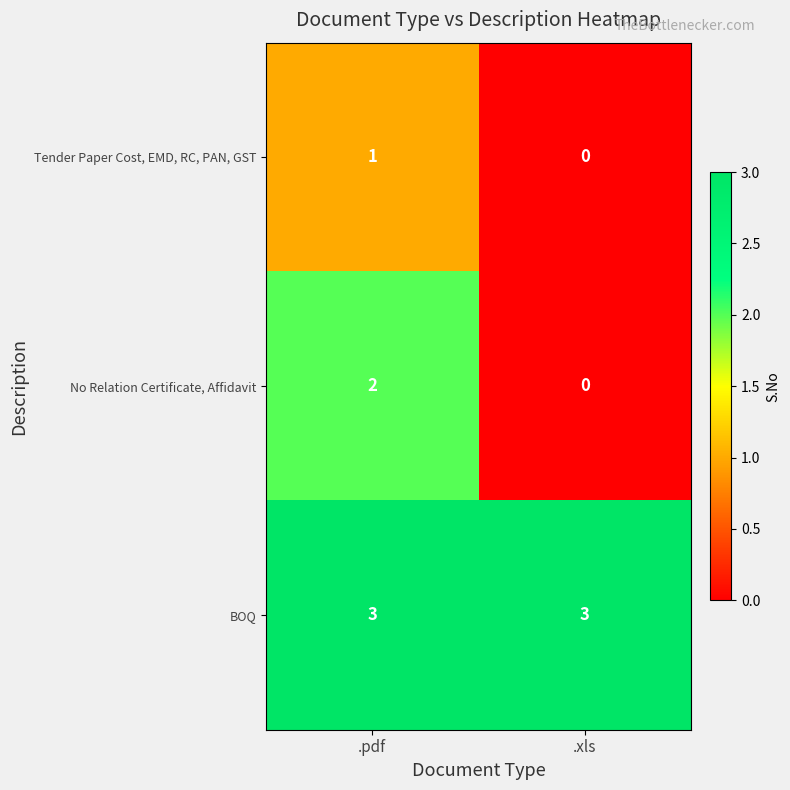

What is the approximate value of BOQ at .xls?

3